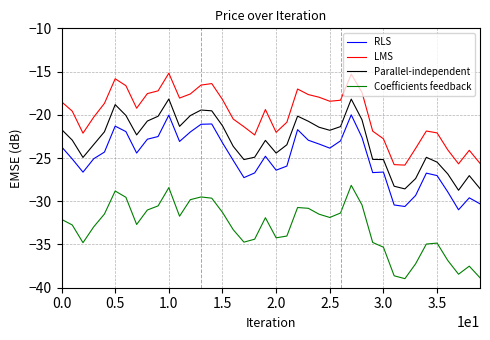

How many series are shown in this chart?

4